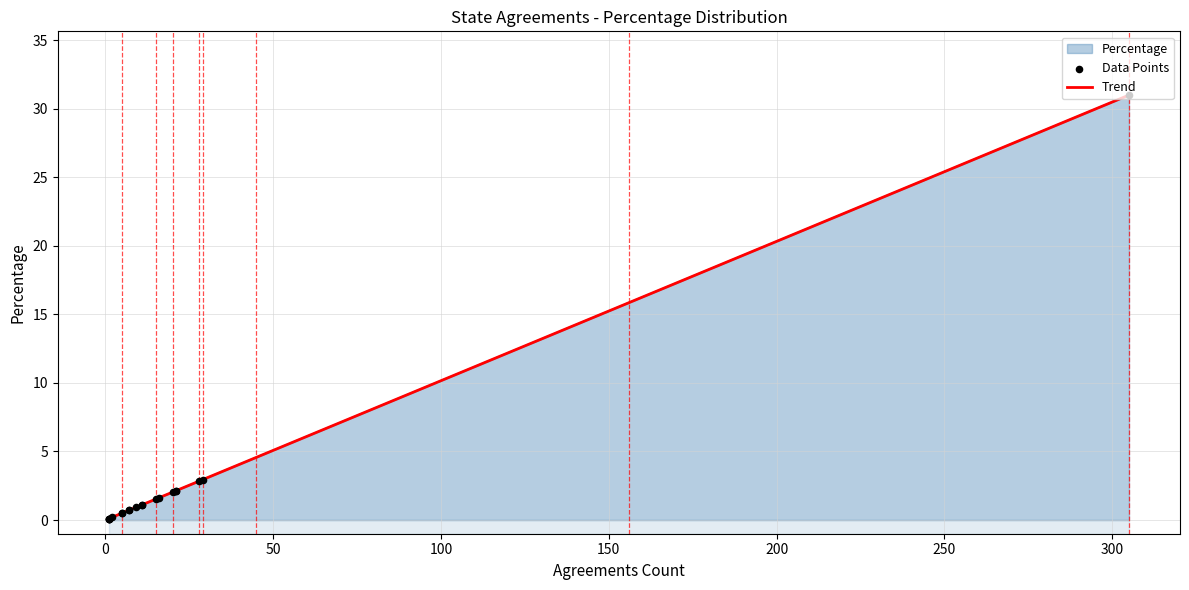

What is the highest value of the Trend series?

31.0